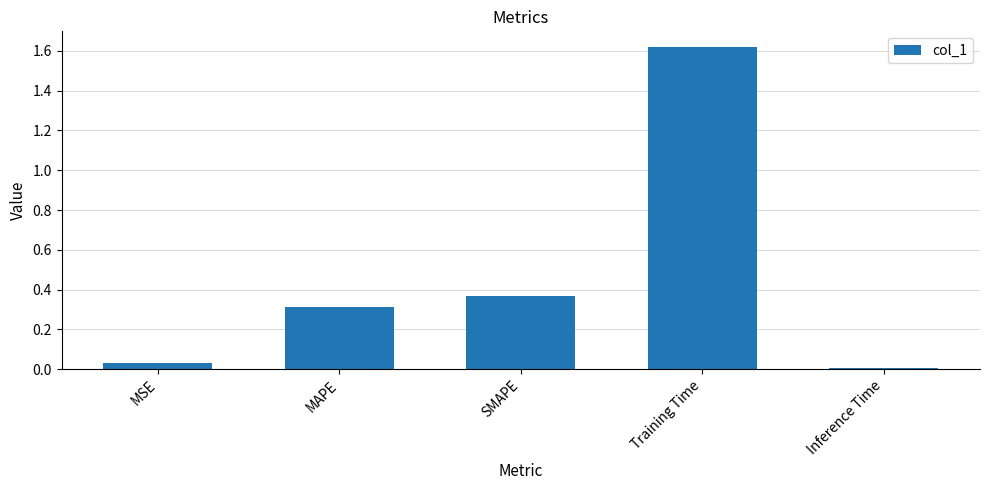

Rank the categories by value from highest to lowest.

Training Time, SMAPE, MAPE, MSE, Inference Time